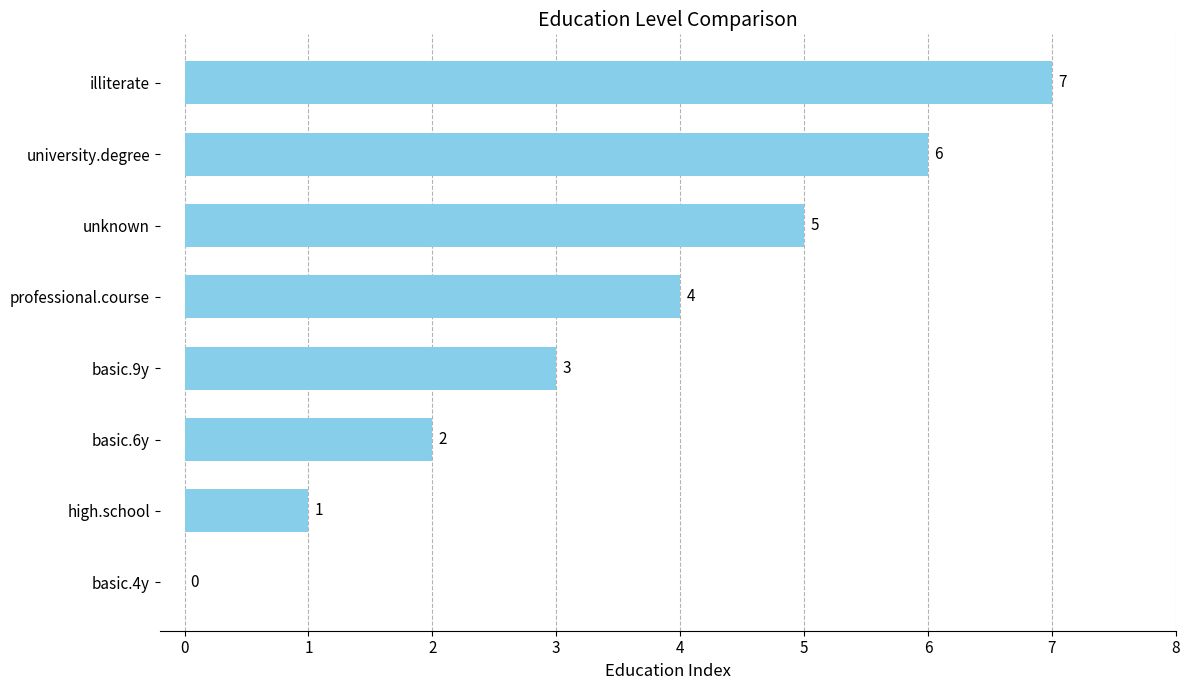

Which label corresponds to the largest value in the chart?

illiterate